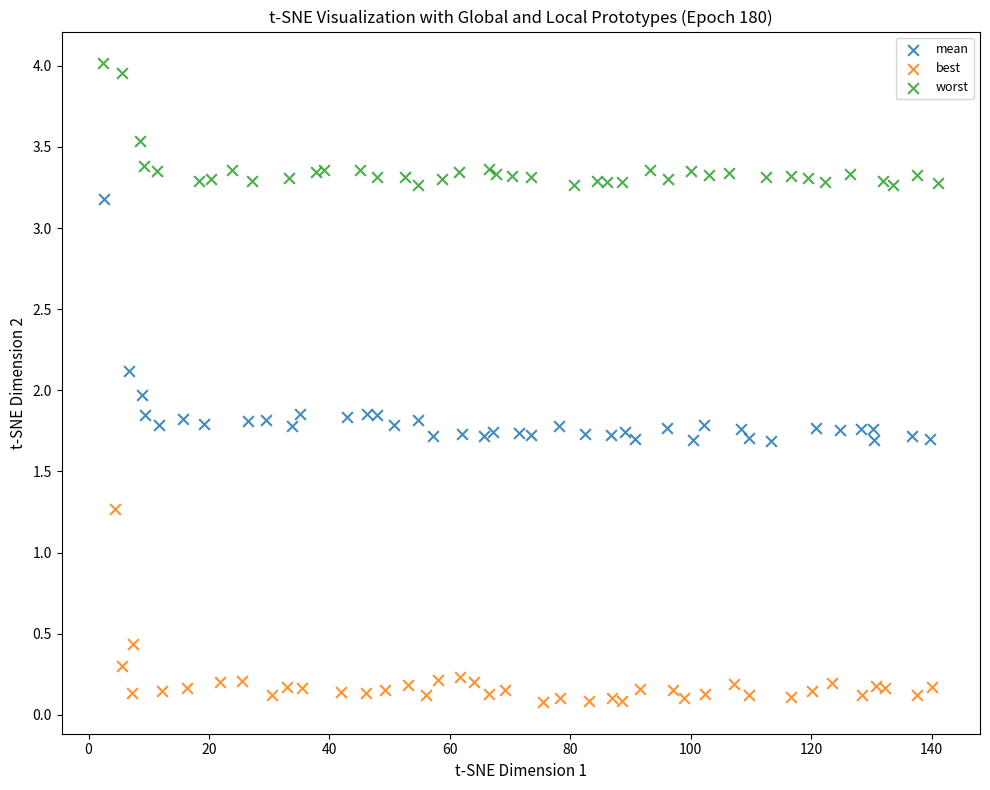

Which series has the widest spread of Y values?

mean